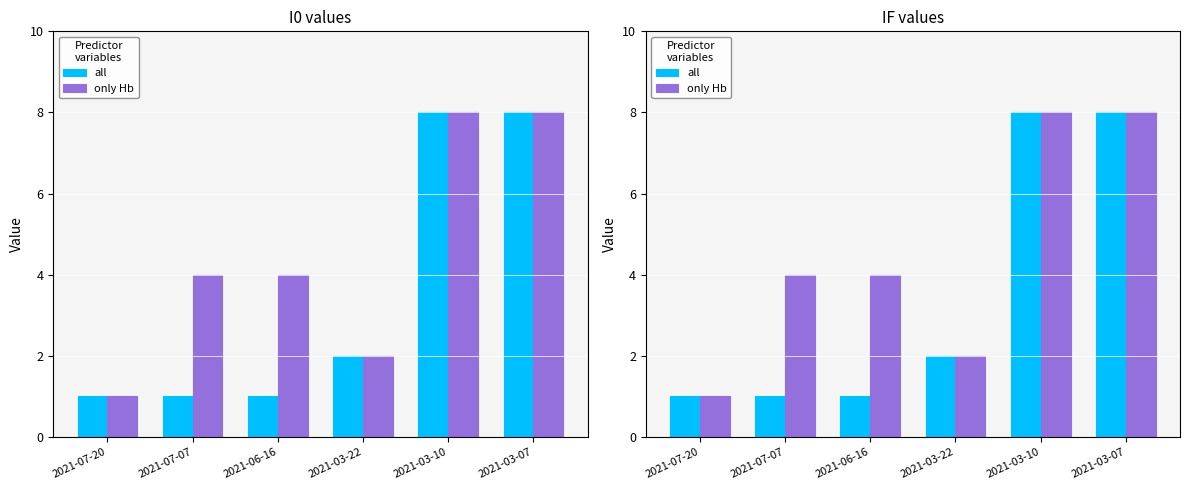

At which label does only Hb reach its minimum?

2021-07-20